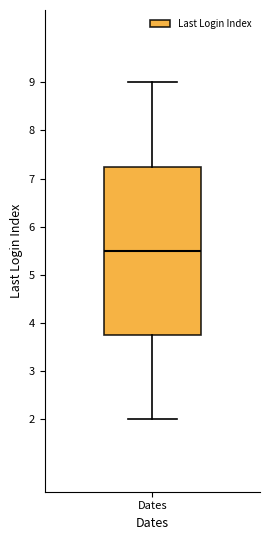

Where is the lower edge of the box for Dates on the y-axis? The values are not printed on the chart, so give them approximately, as read against the axis.

3.8